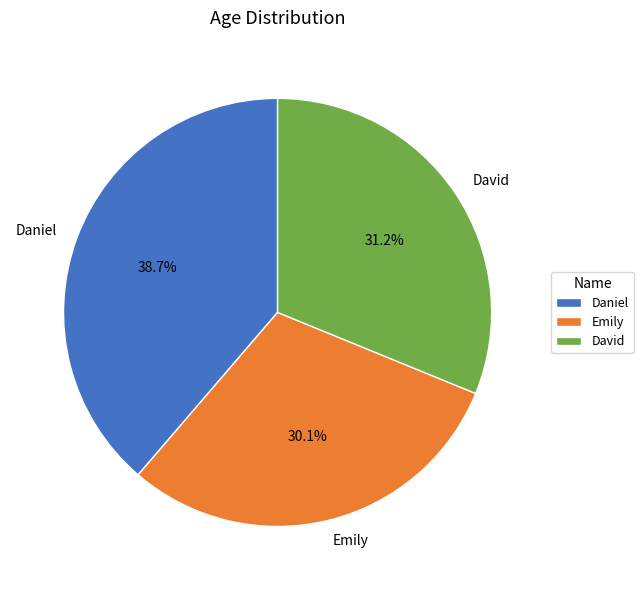

What percentage is NOT represented by Daniel?

61.3%